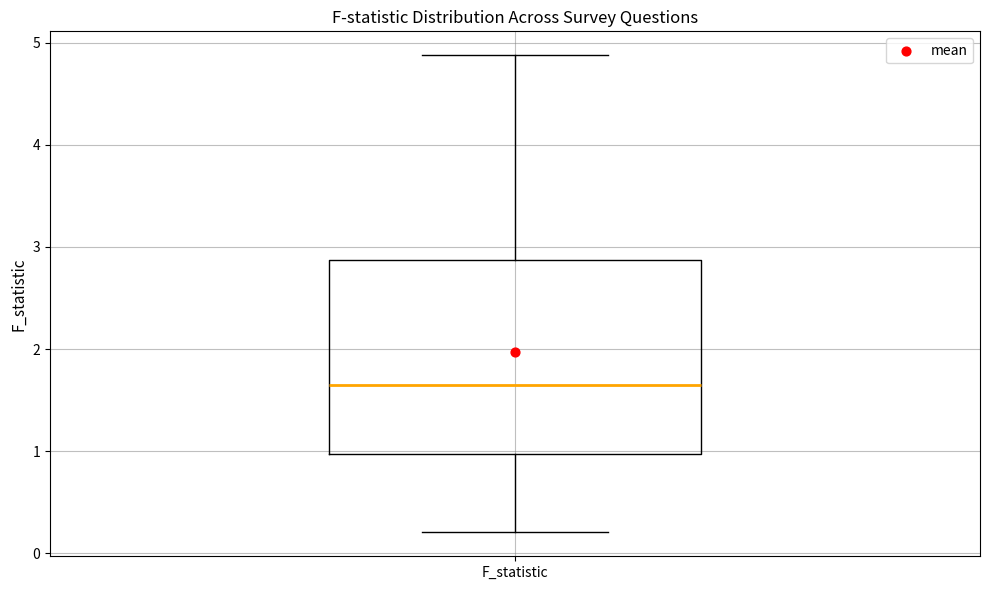

Where is the lower edge of the box for F_statistic on the y-axis? The values are not printed on the chart, so give them approximately, as read against the axis.

1.0